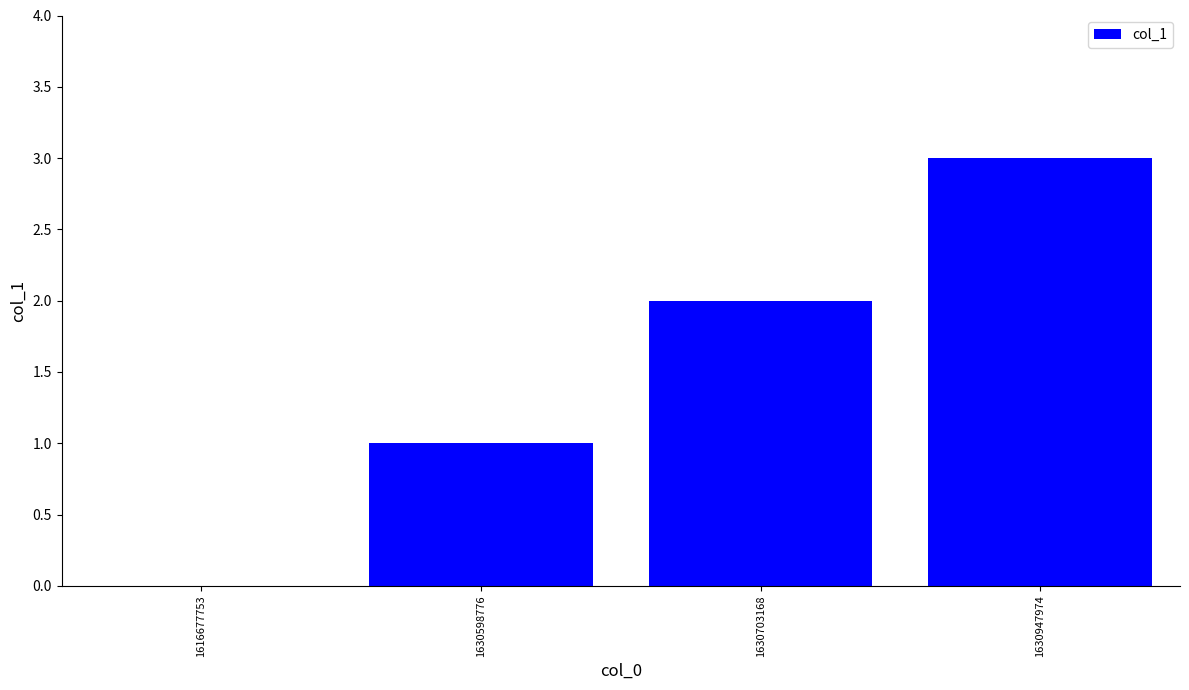

What is the maximum value shown in the chart?

3